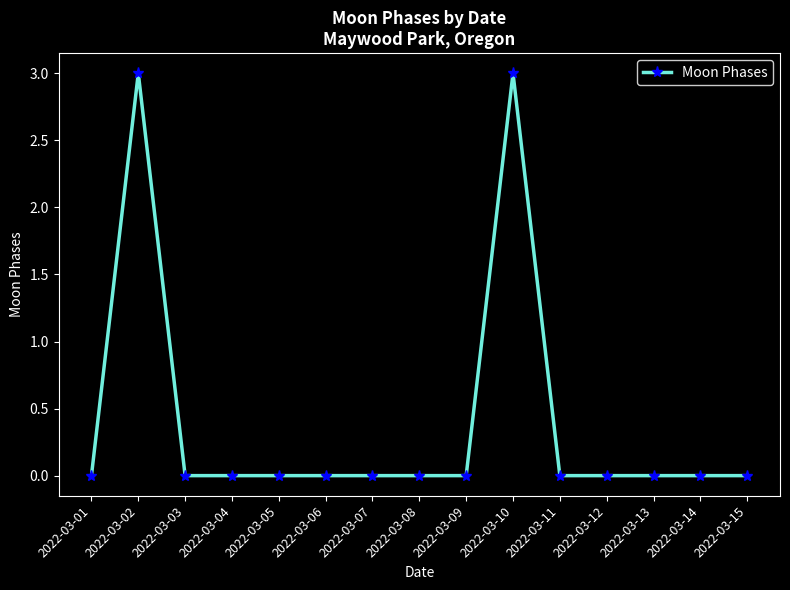

Which has a higher value, 2022-03-10 or 2022-03-07?

2022-03-10